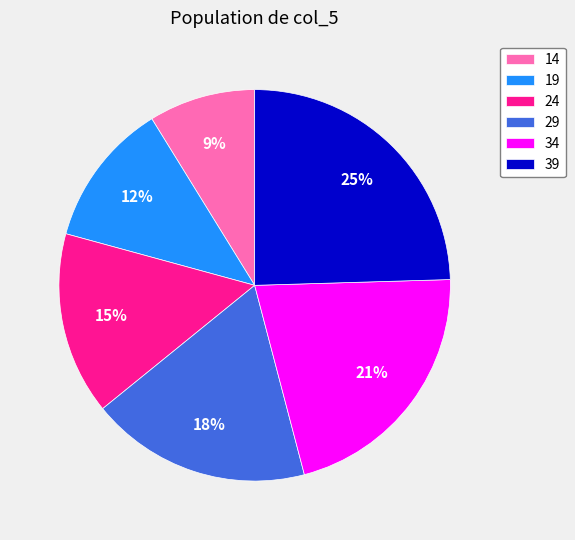

To the nearest percent, what is the combined percentage of 24 and 19?

27%